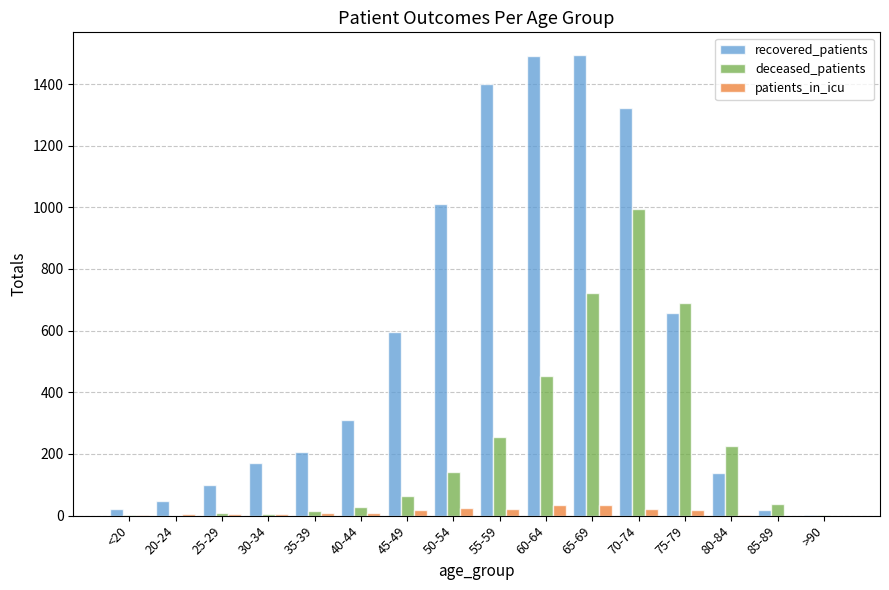

Which series changed the most between <20 and 35-39?

recovered_patients